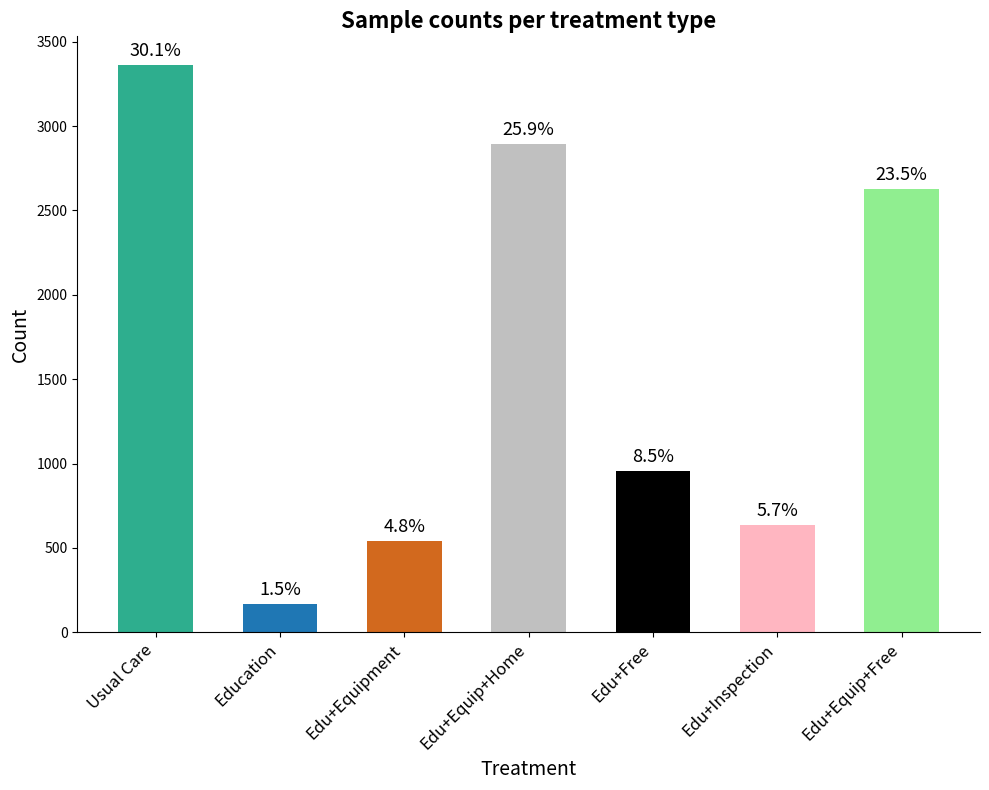

How many bars are there in total?

7